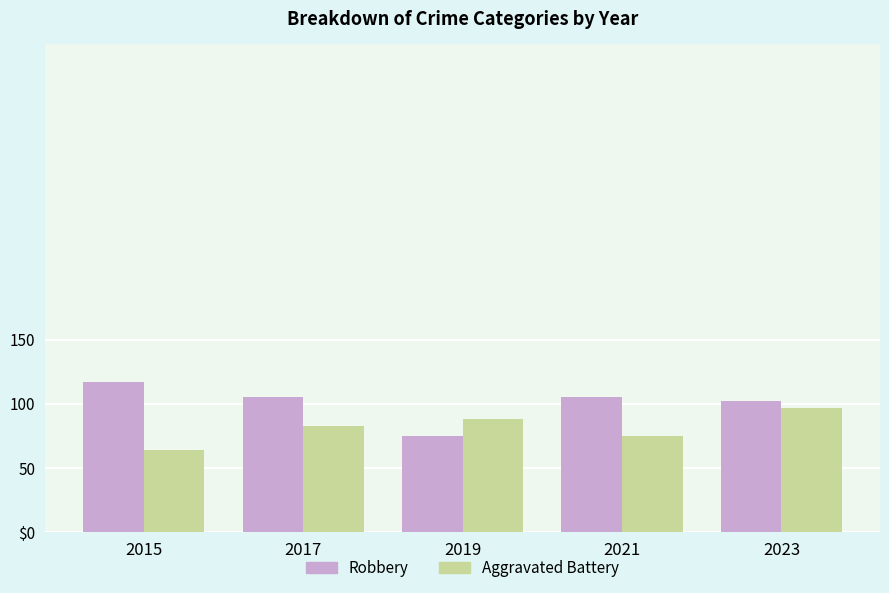

Are the bars horizontal?

No